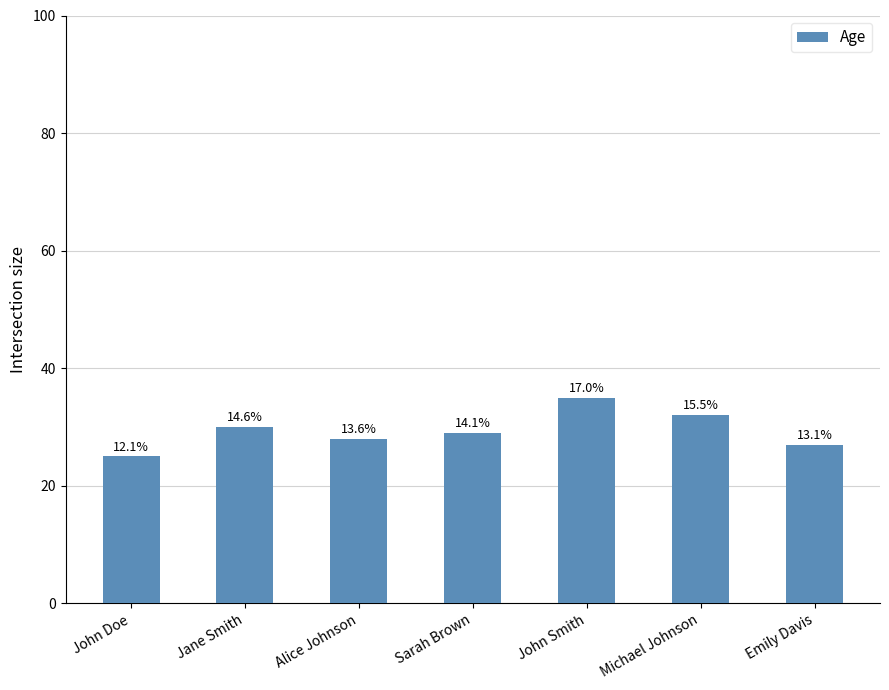

Reading right to left, list all the values displayed in this chart.

27	32	35	29	28	30	25